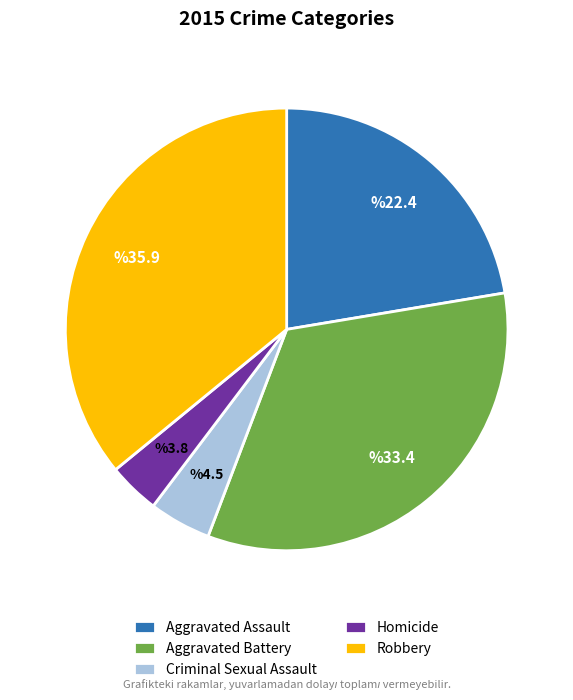

Which slice is the largest?

Robbery